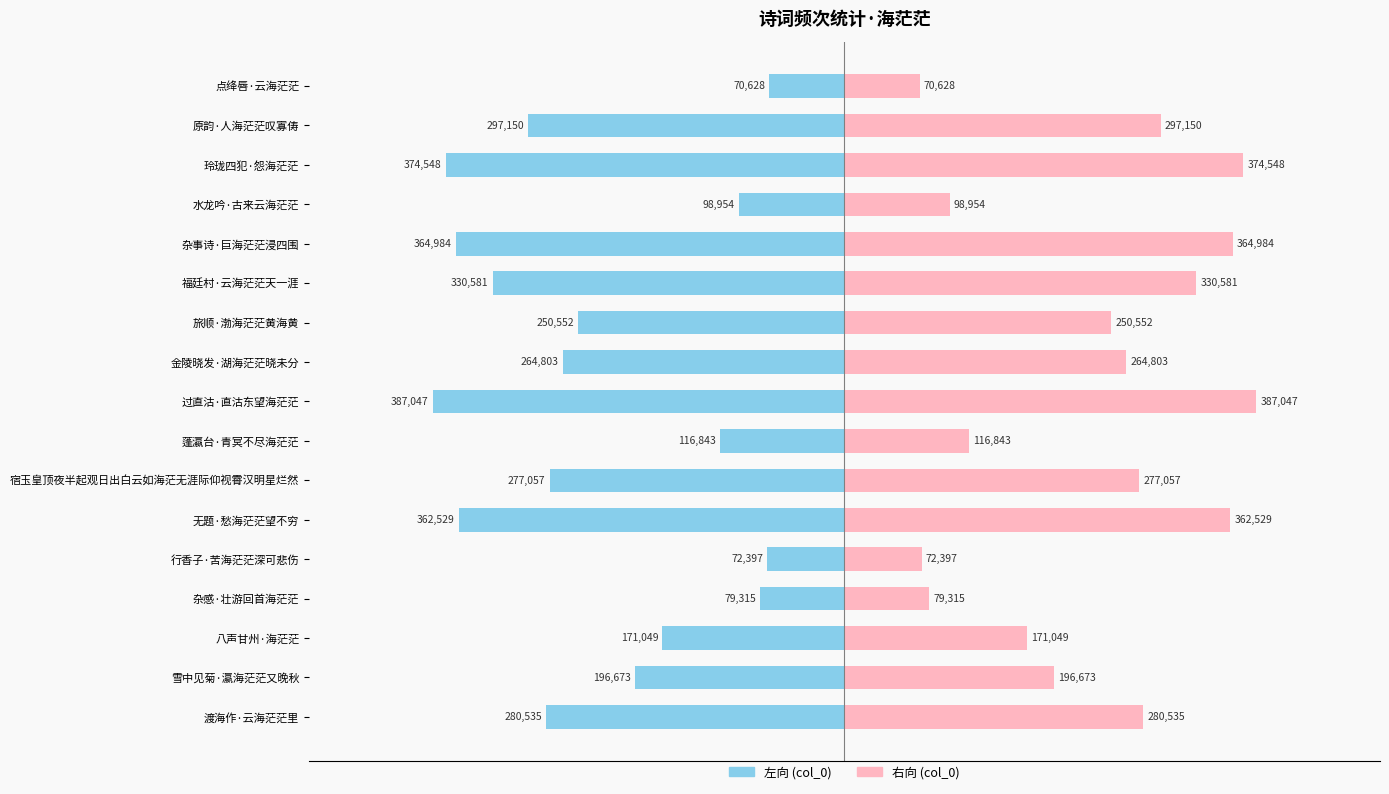

How many categories are shown in the chart?

17